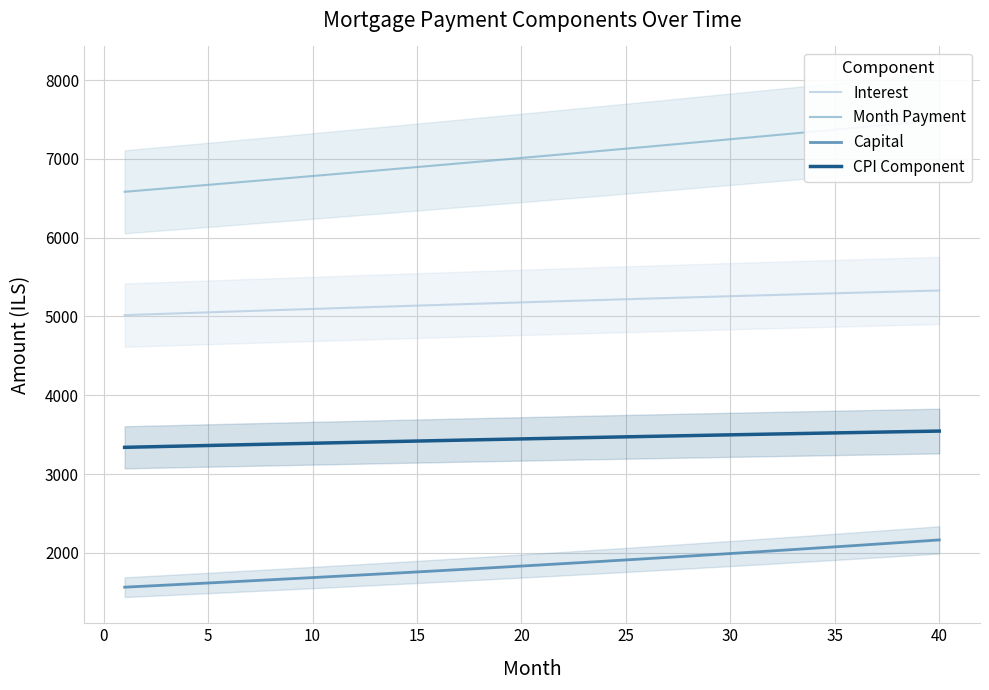

List the series in order of their overall mean, highest first.

Month Payment, Interest, CPI Component, Capital